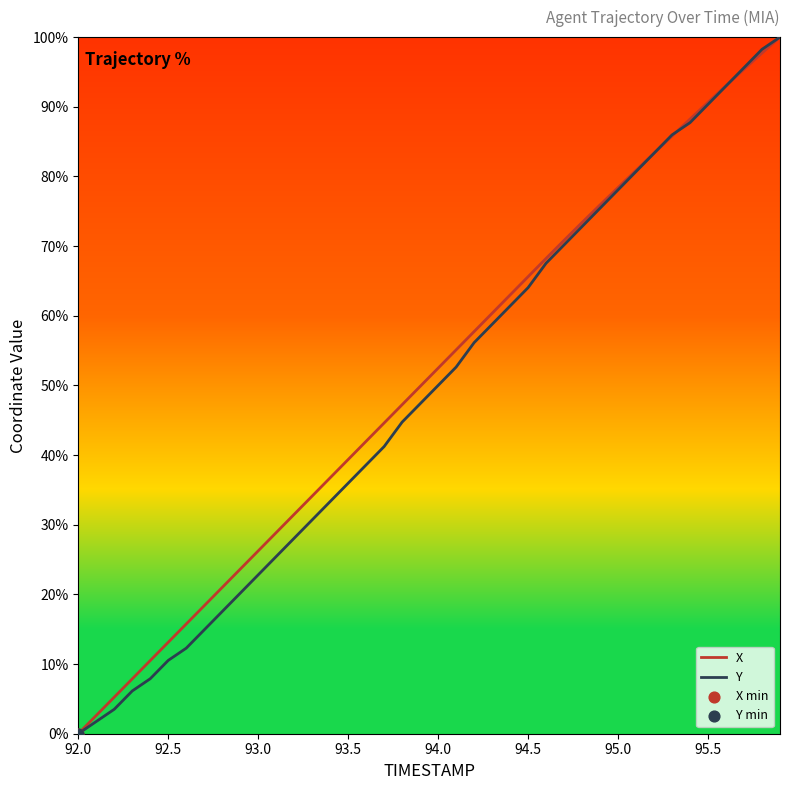

What is the maximum value shown in the chart?

100.0